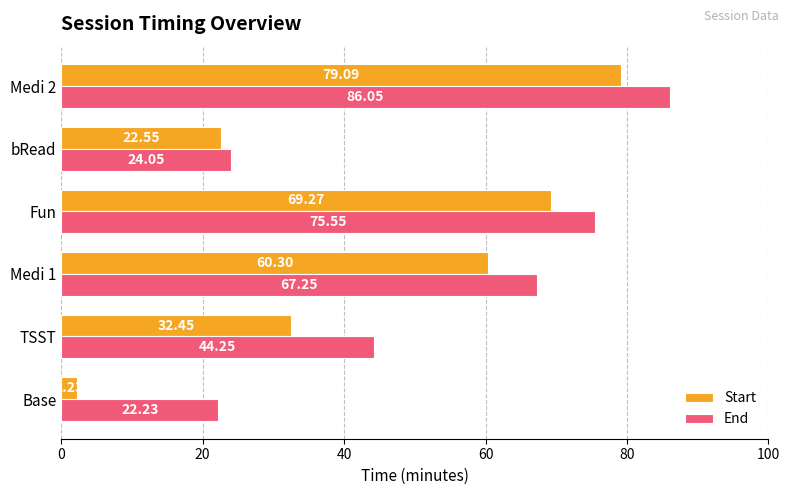

What is the spread (max minus min) of values at bRead?

1.5